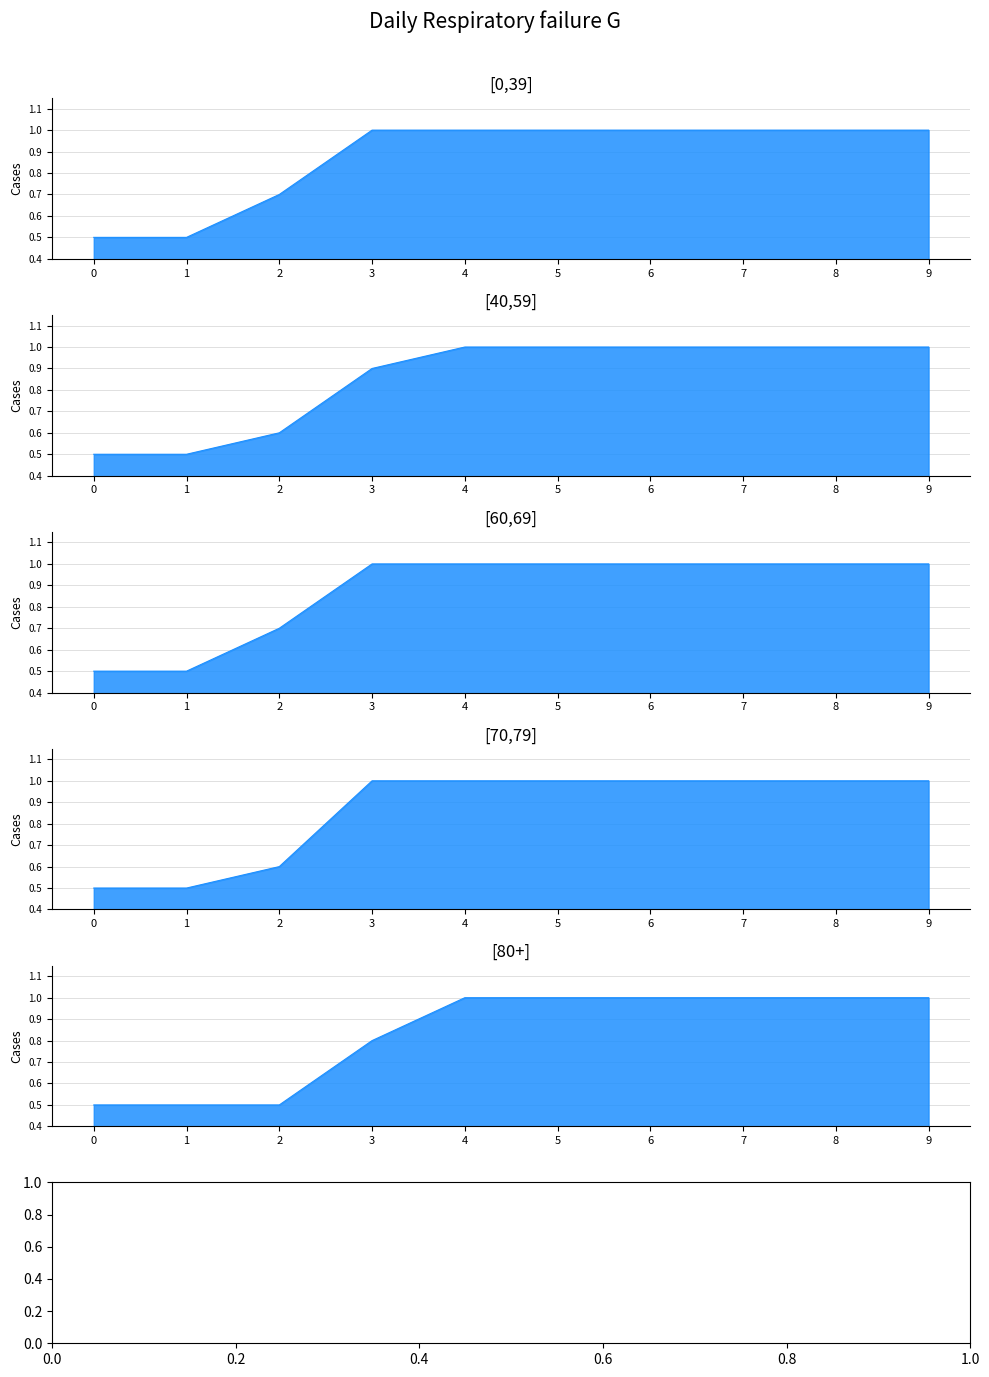

Count the col_3 values in the range 0 to 1.

10